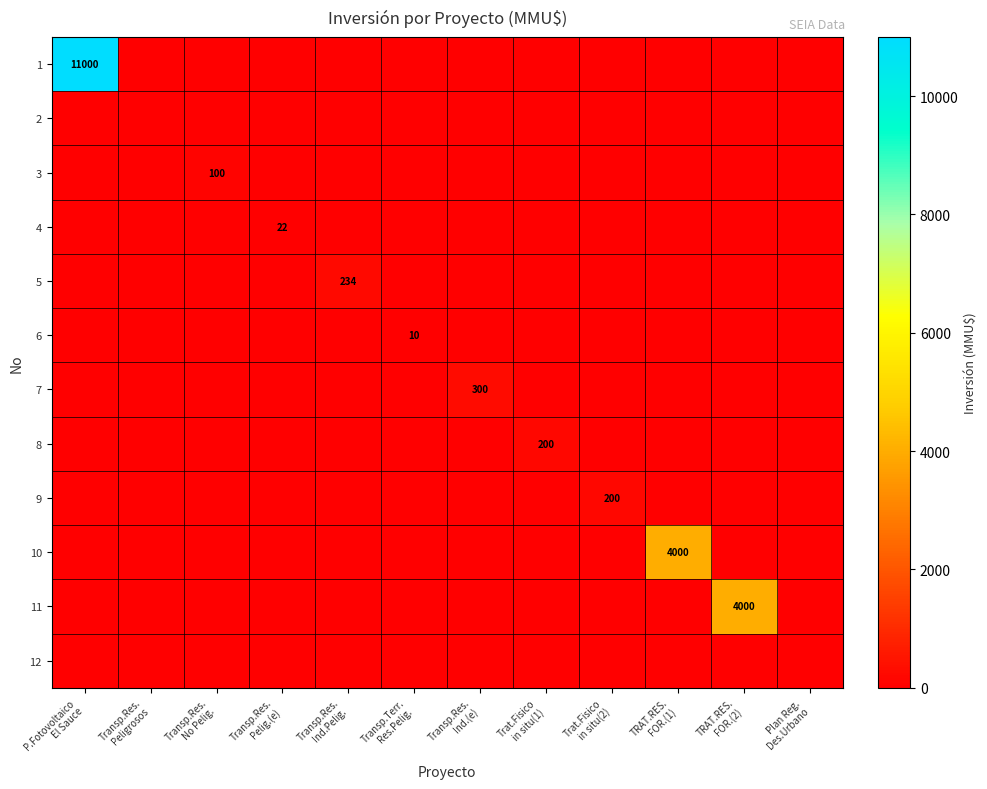

At which category does the chart reach its minimum across all series?

Transp.Res.
Peligrosos